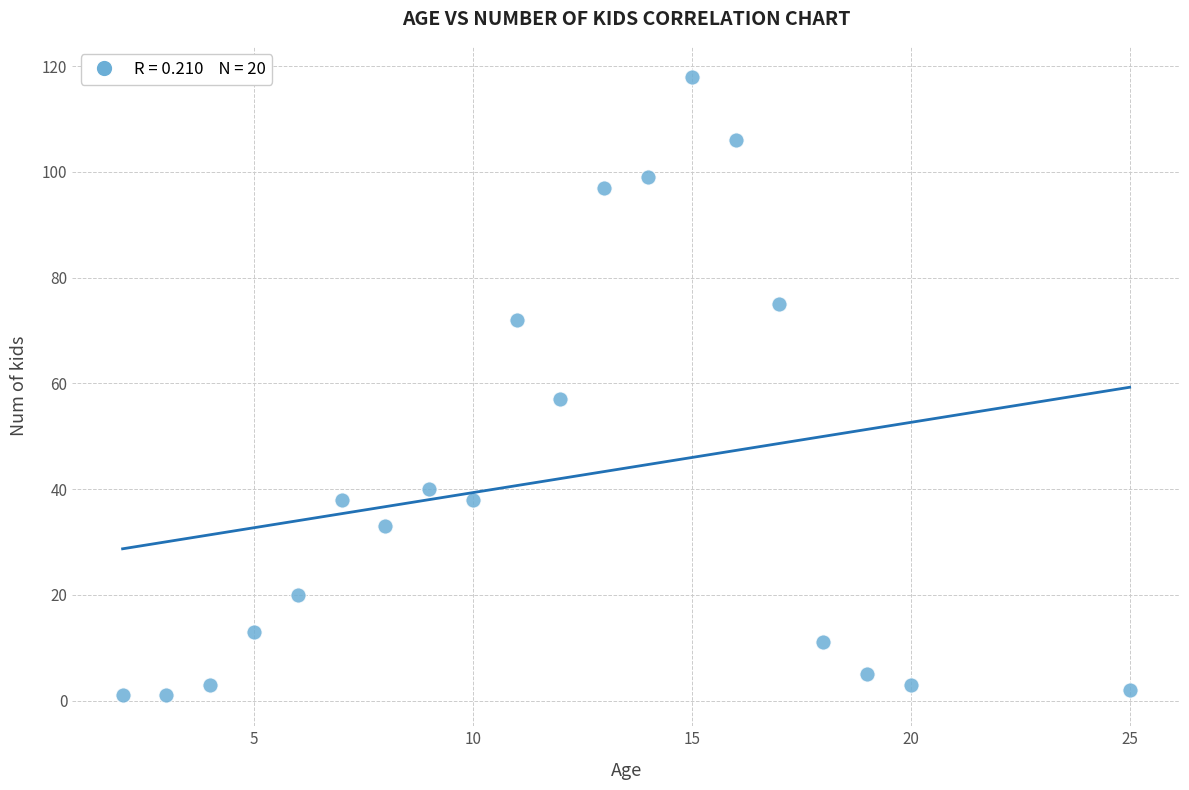

What is the range of Y values (max minus min)?

117